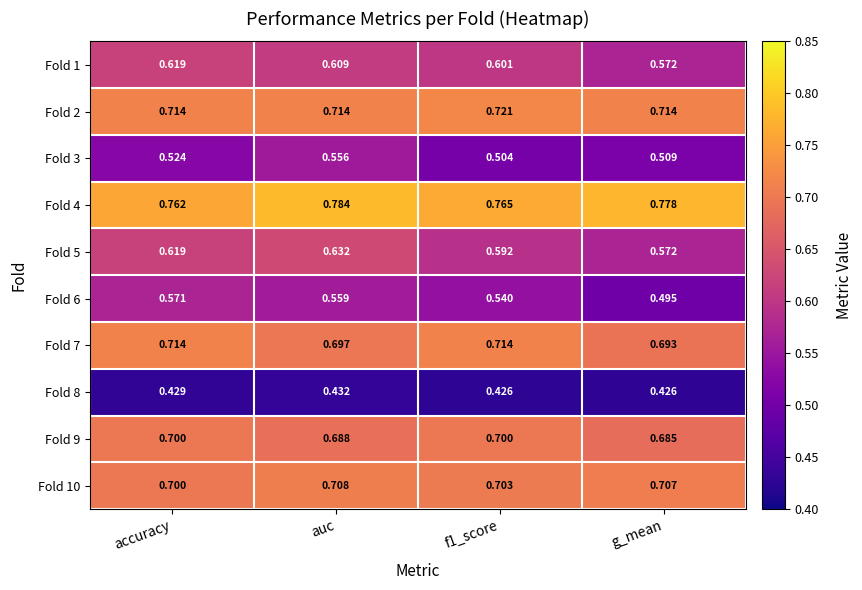

At which label is Fold 5 closest to 0?

g_mean